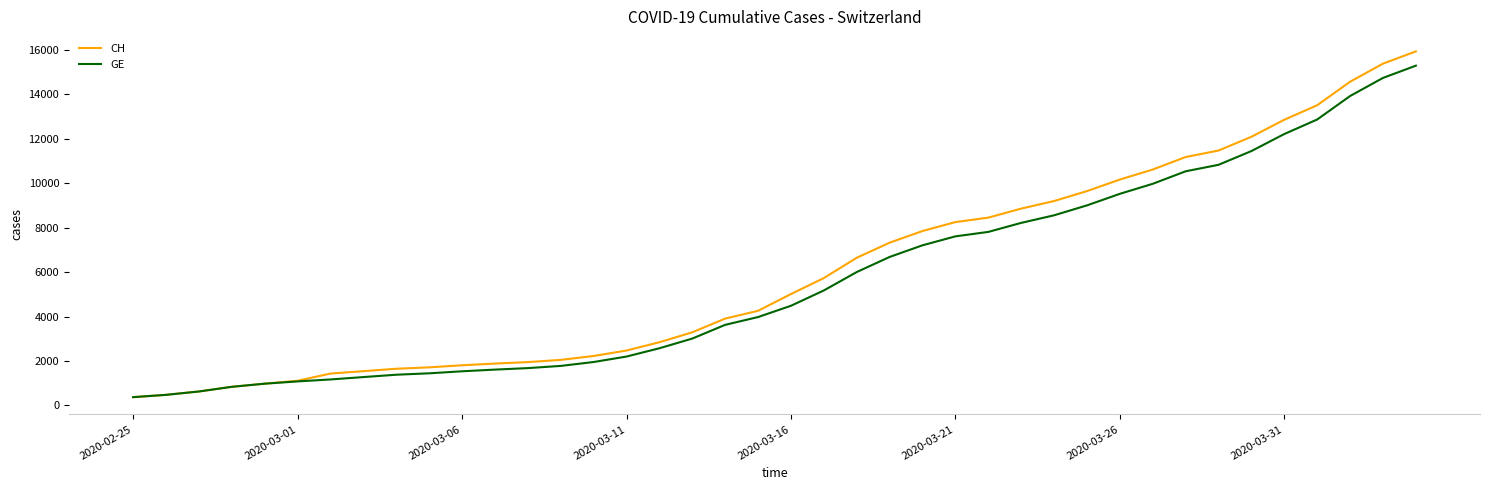

What is the minimum value for GE?

375